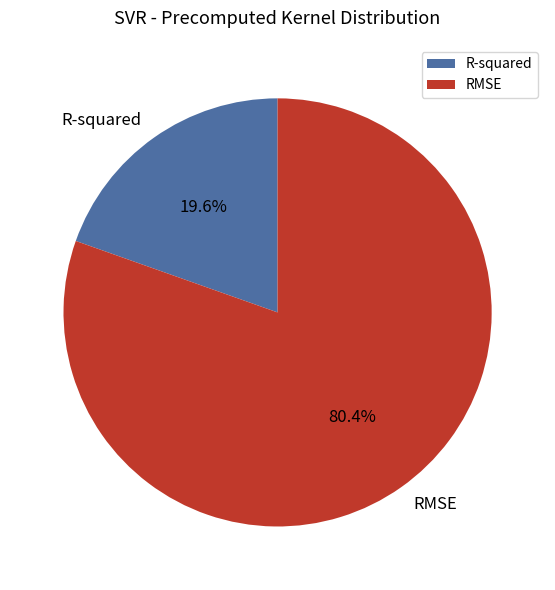

How much of the chart is everything except RMSE?

19.6%